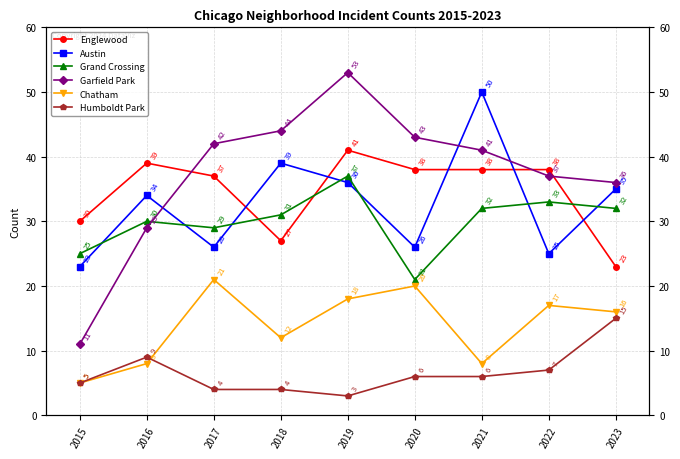

What is the sum of all Englewood values?

311